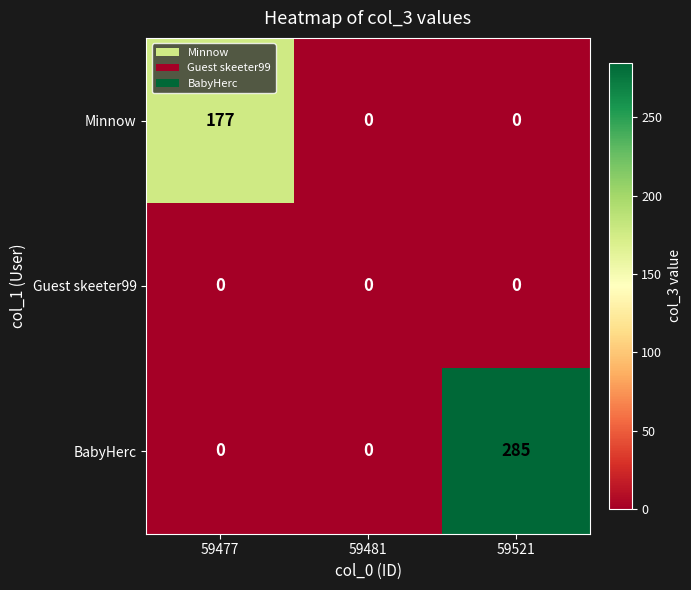

At how many categories does at least one series exceed 143?

2